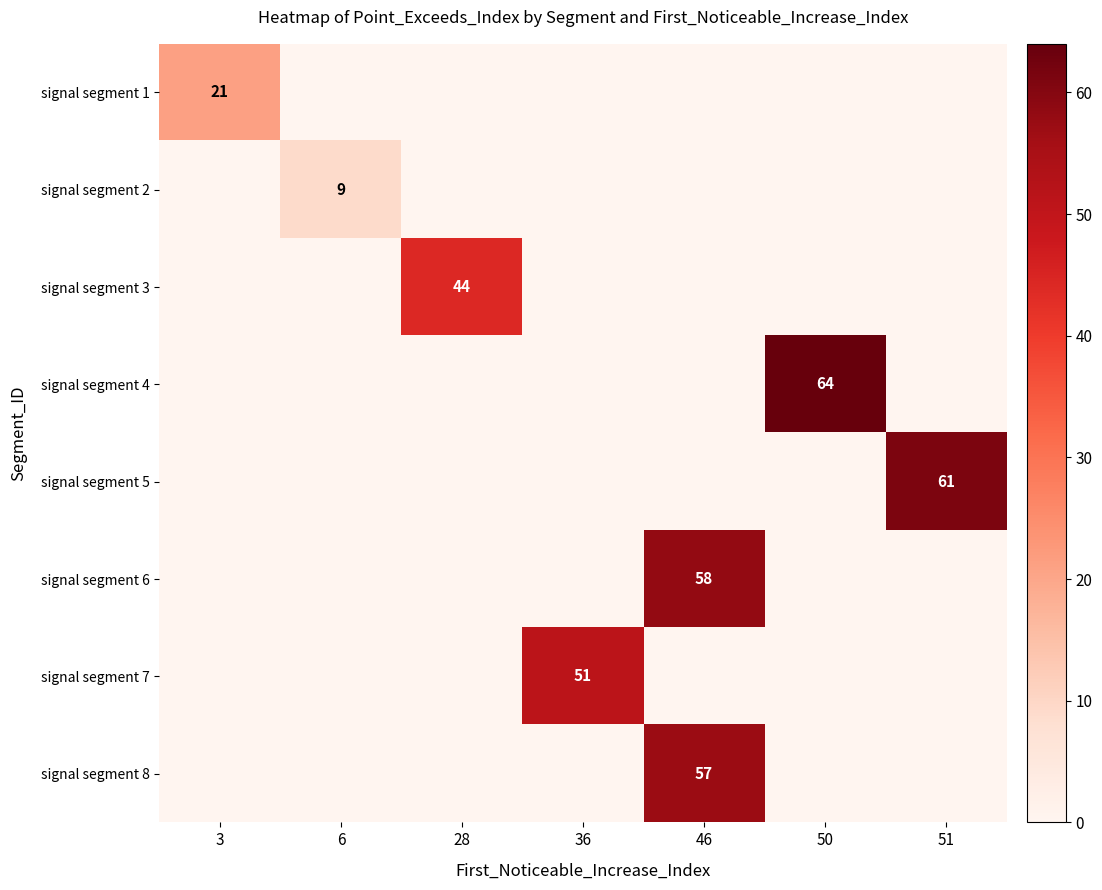

True or false: signal segment 2 has a value of 3 at 6.

False